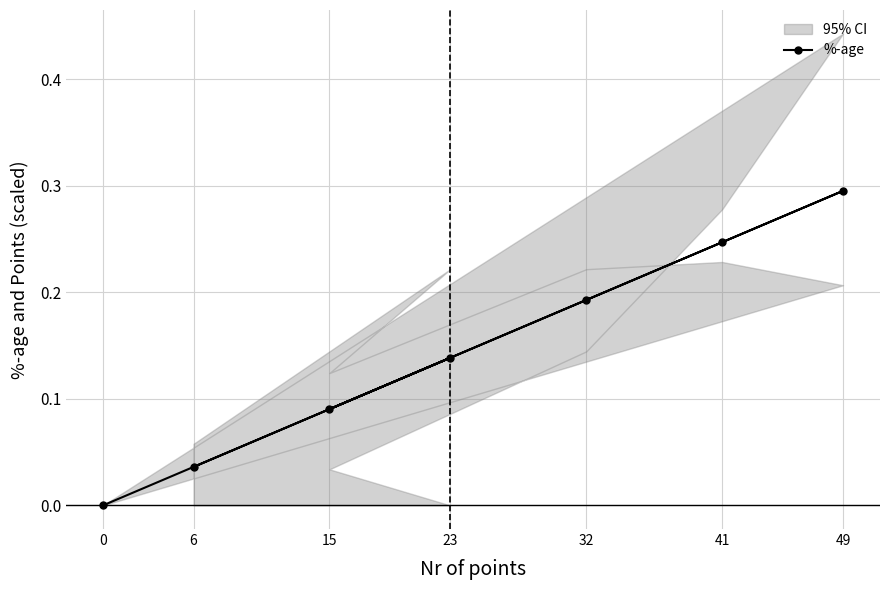

Count the values in the range 0 to 1.

7